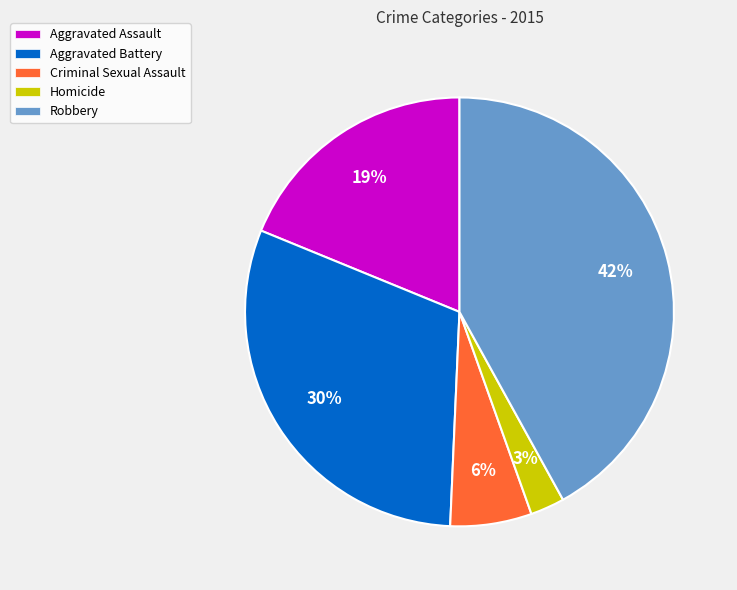

What is the smallest slice in the pie chart?

Homicide